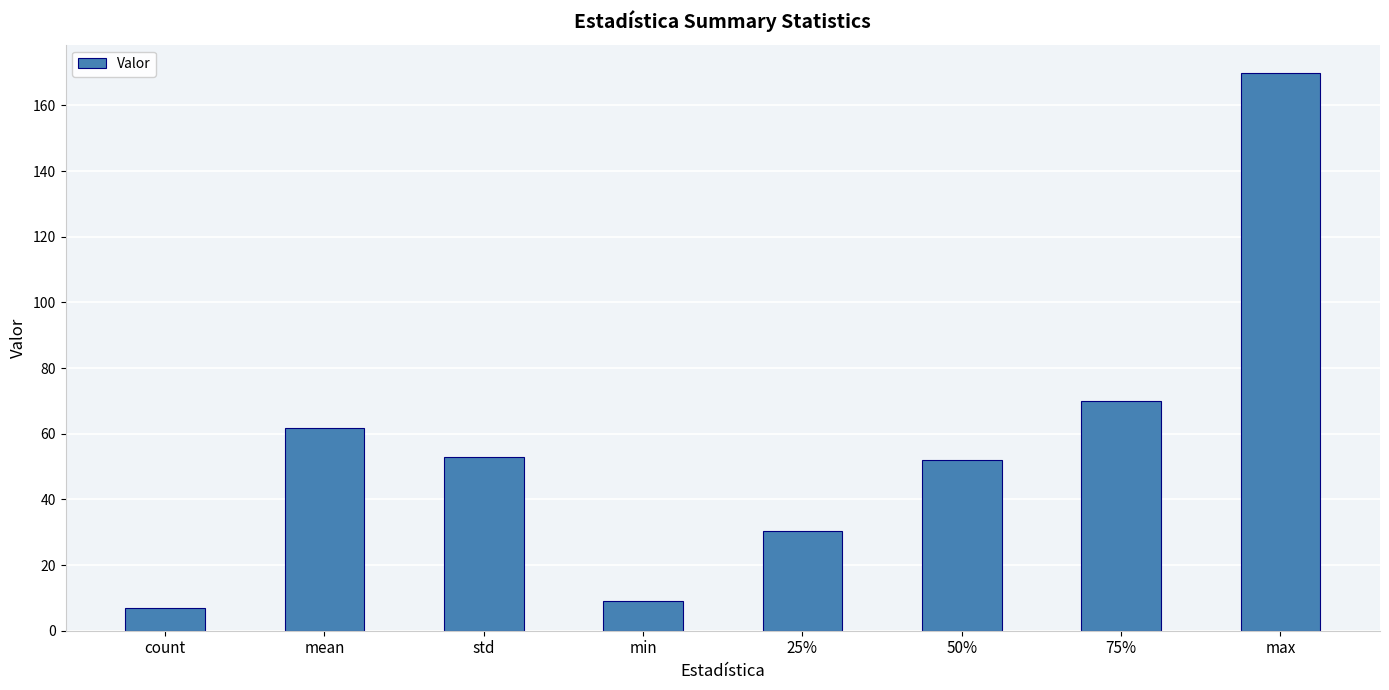

Which has a higher value, 25% or min?

25%